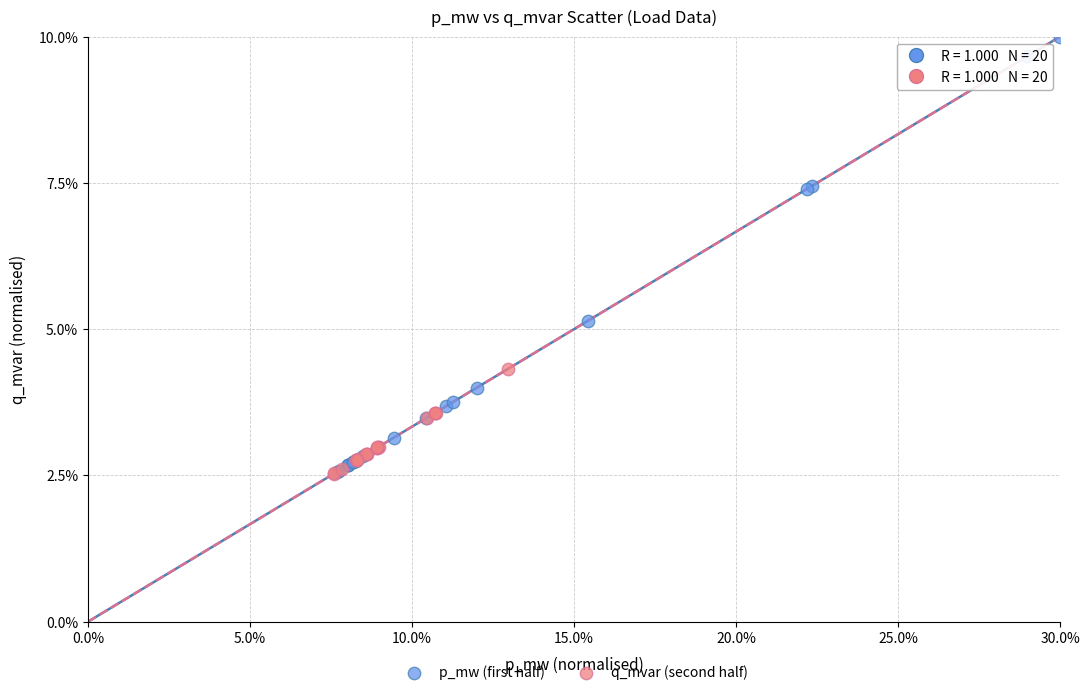

What are all the series names shown in the legend?

p_mw (first half), q_mvar (second half)